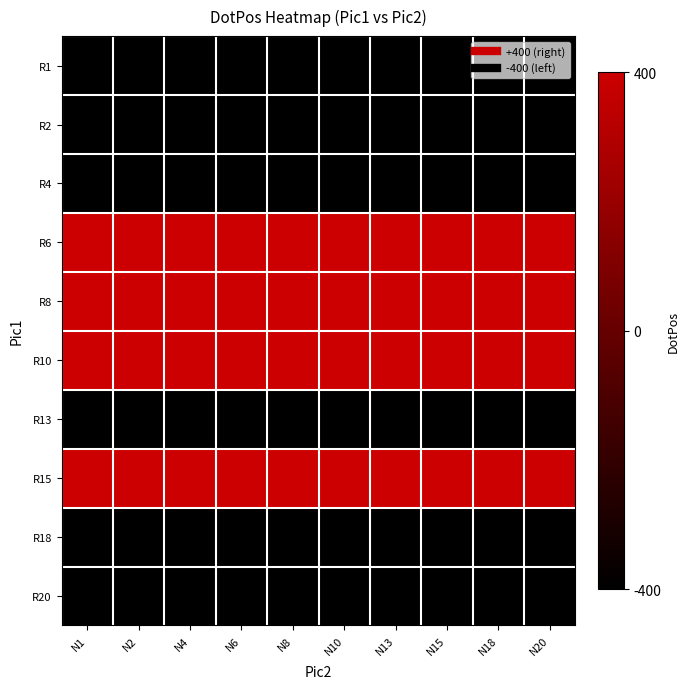

Rank the series at N18 from highest to lowest value.

R6, R8, R10, R15, R1, R2, R4, R13, R18, R20